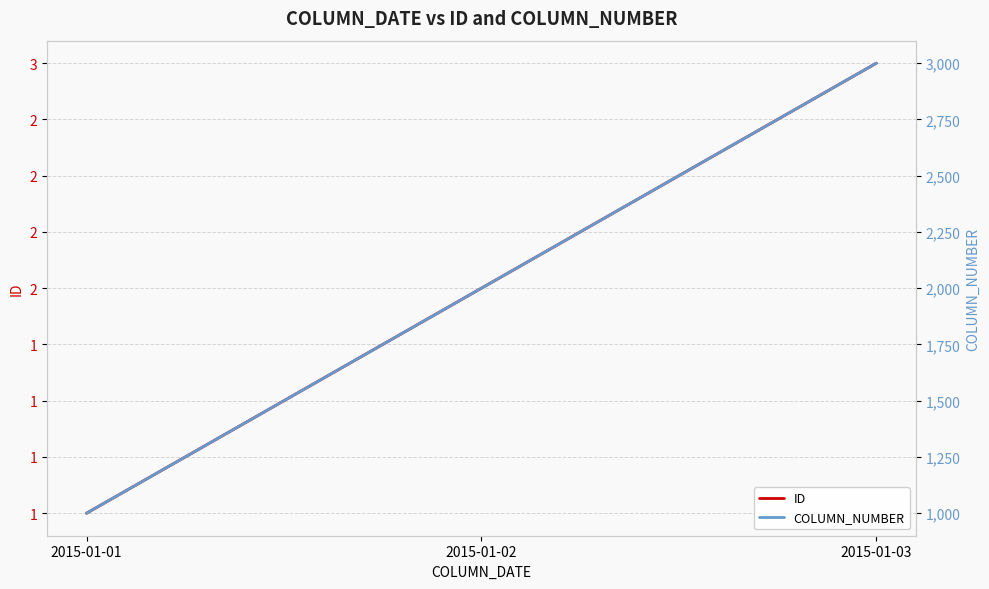

How many COLUMN_NUMBER values are between 1000 and 3000?

3